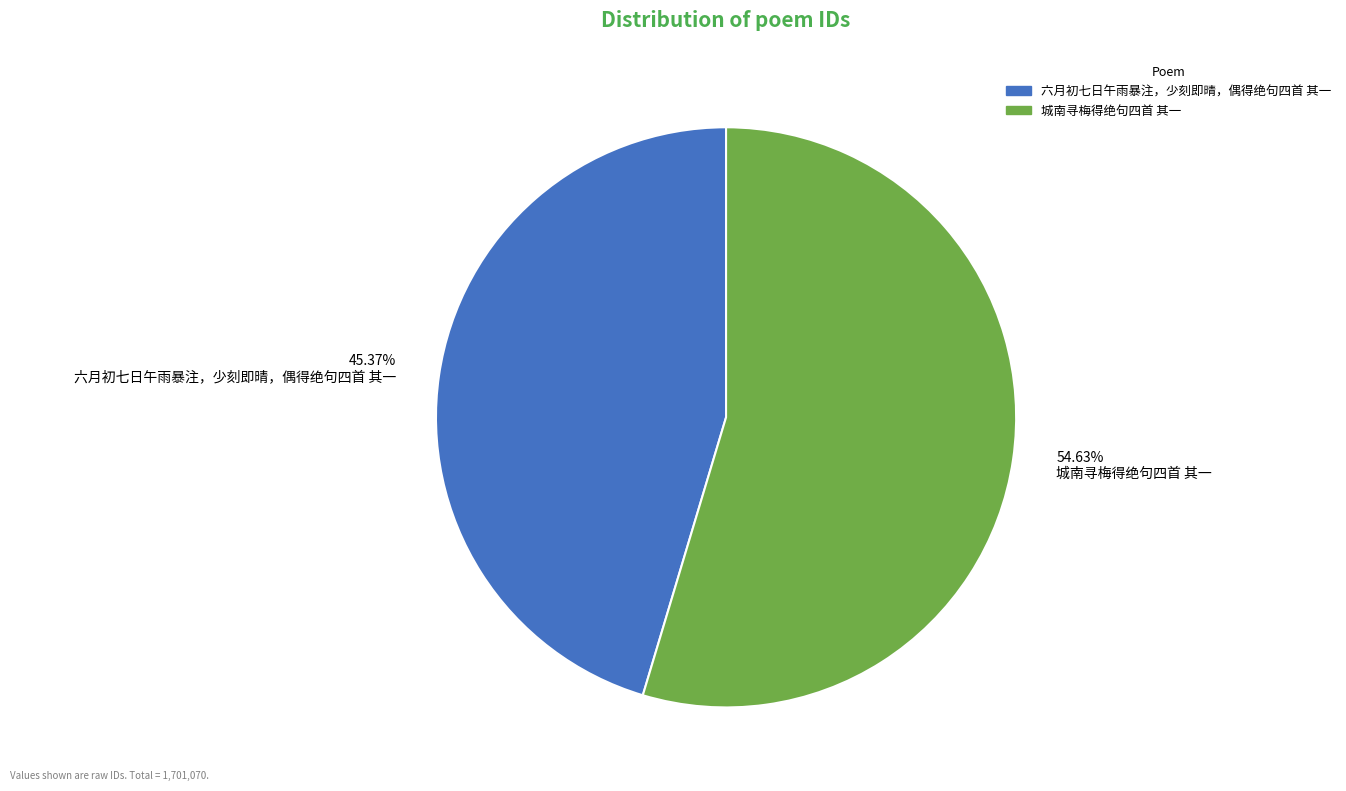

Which has a higher value, 45.37% 六月初七日午雨暴注，少刻即晴，偶得绝句四首 其一 or 54.63% 城南寻梅得绝句四首 其一?

54.63% 城南寻梅得绝句四首 其一